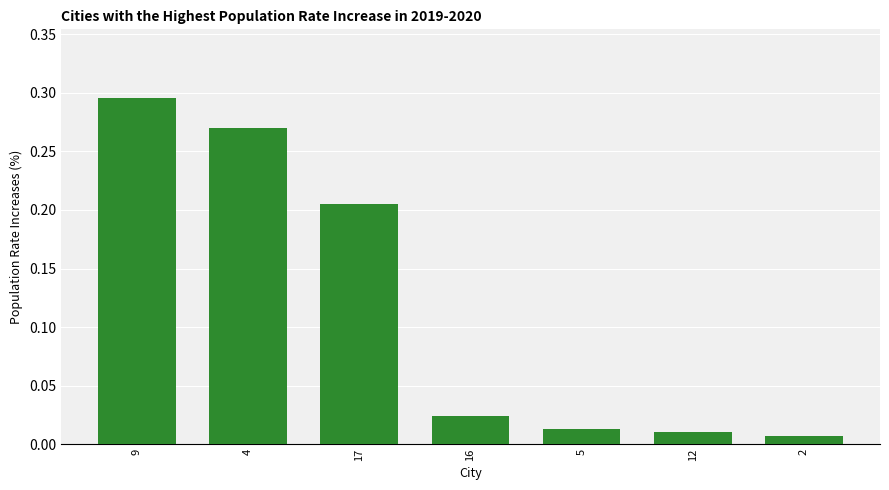

True or false: the data shows 0.1 at 4.

False